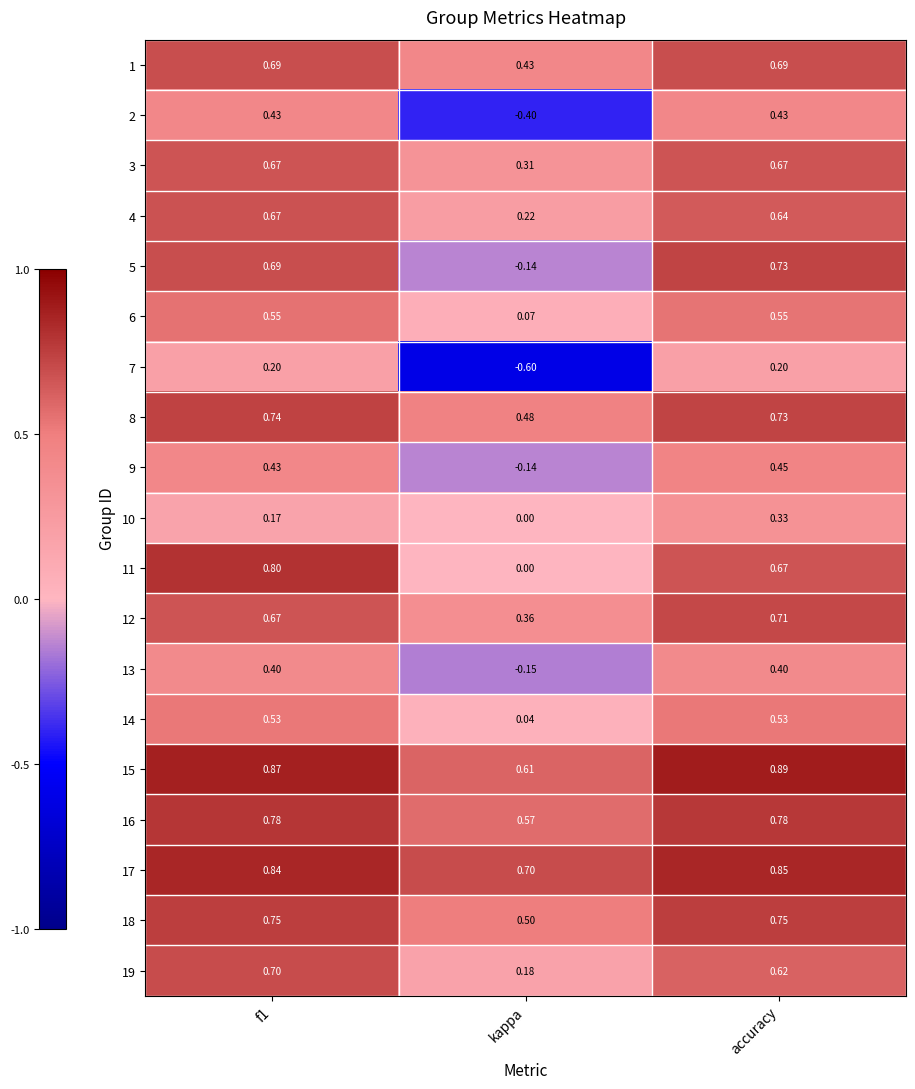

At which category does the chart reach its peak across all series?

accuracy